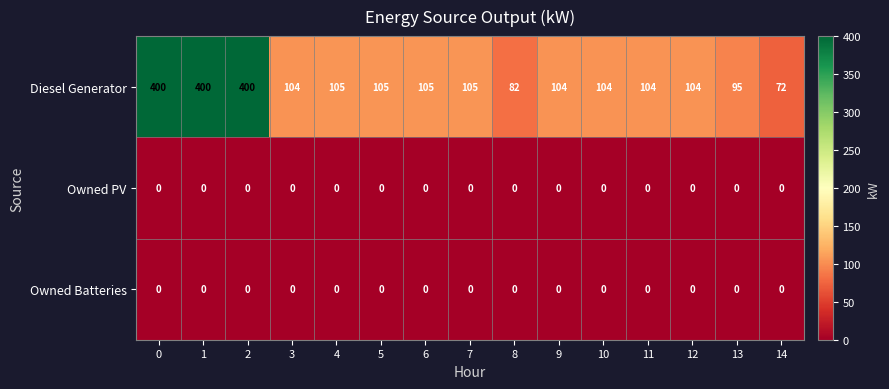

What is the difference between the highest and lowest values at 1?

400